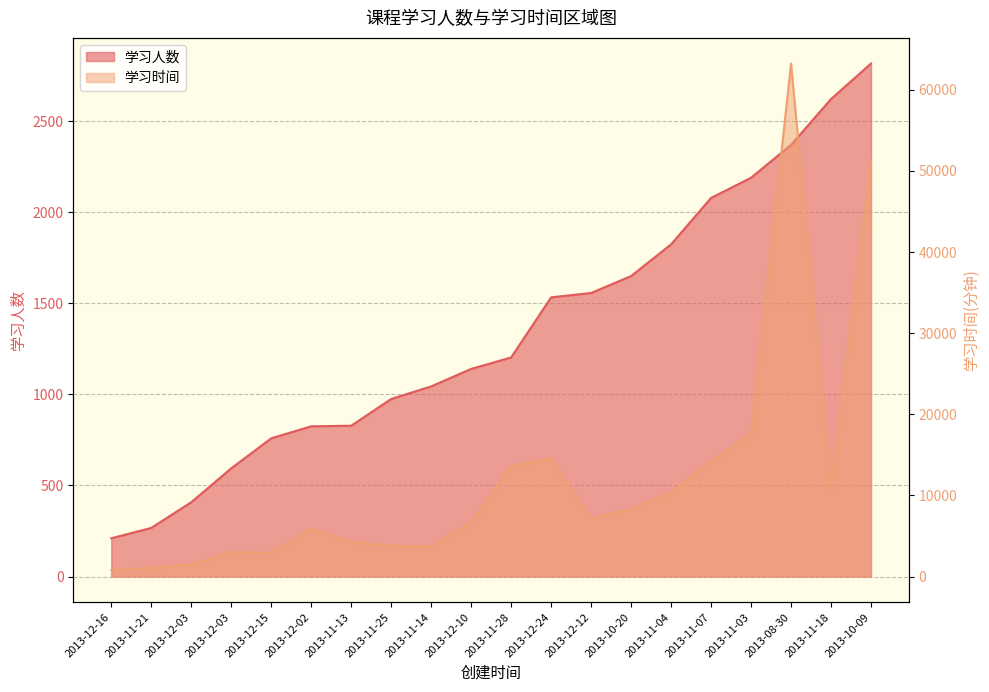

At which label does 学习时间 first exceed 7158?

2013-11-28